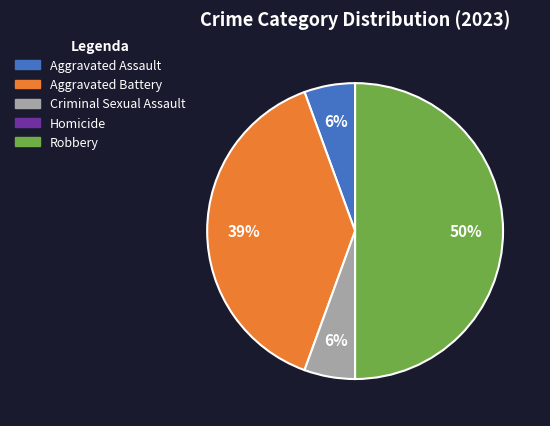

Which category has the biggest portion of the pie?

Robbery